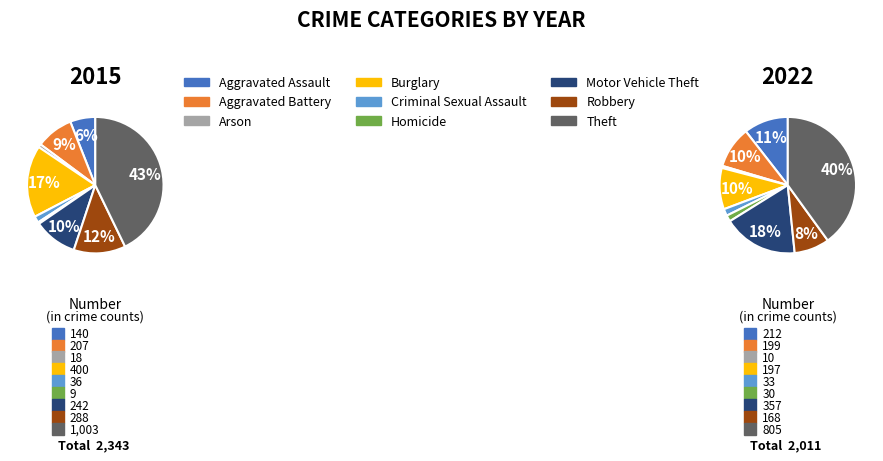

What is the total percentage of Homicide and Robbery?

9.8%